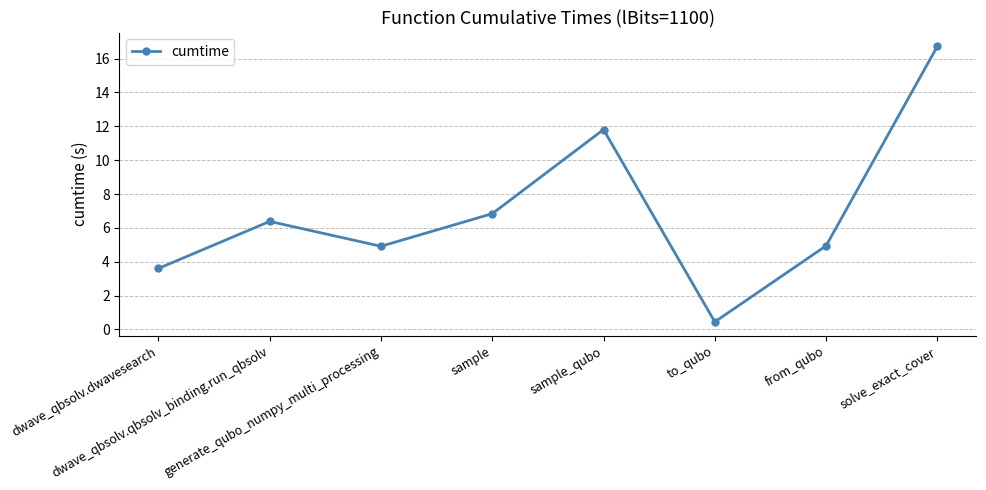

Does the chart have visible grid lines?

Yes